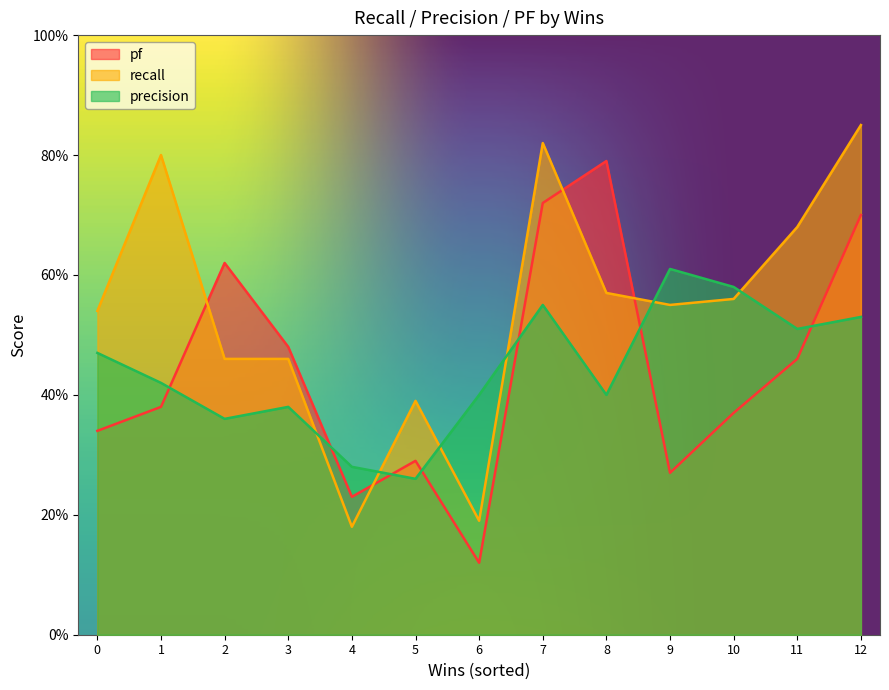

The pf series shows 0.2 at 0. True or false?

False